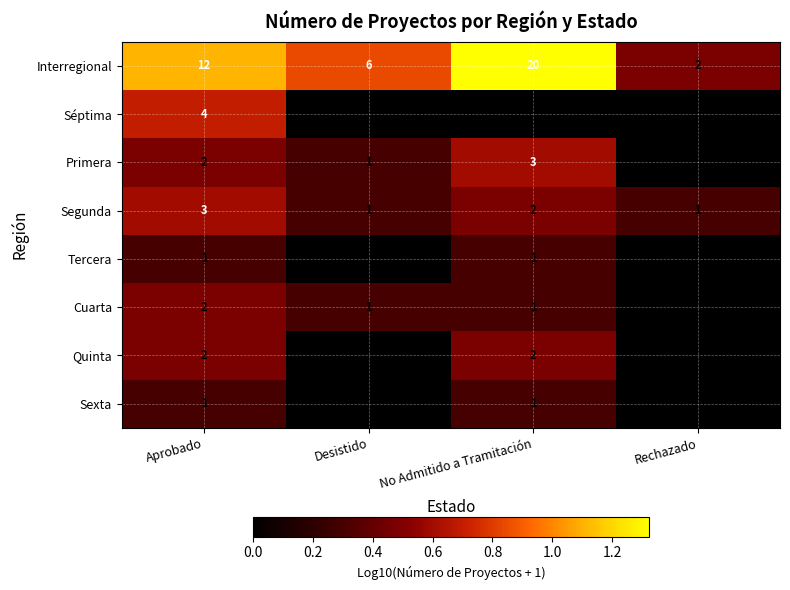

True or false: Cuarta has a value of 2 at No Admitido a Tramitación.

False